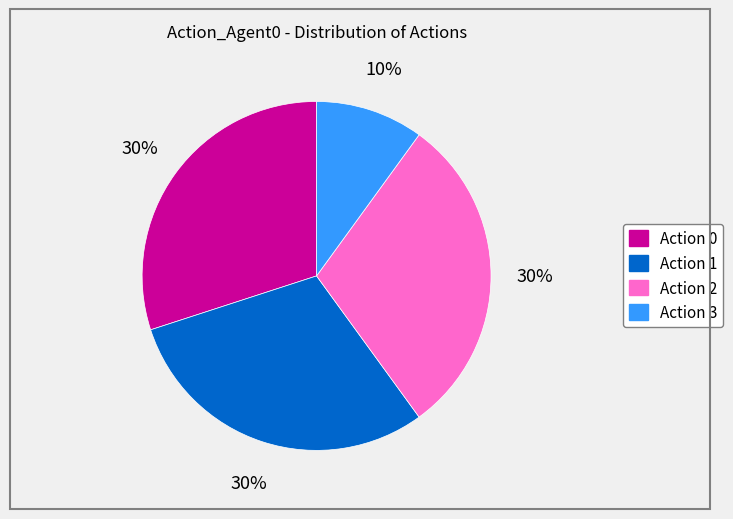

Is it true that Action 3 is 10% of the pie?

True